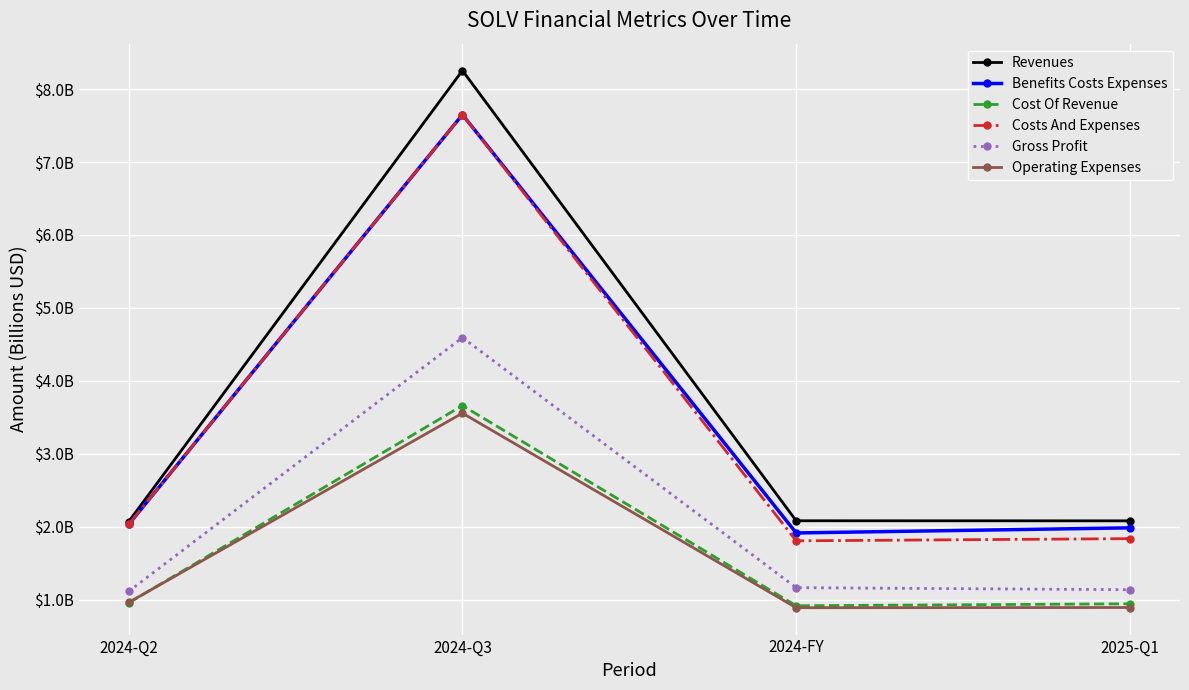

At 2024-Q2, list the series in order from smallest to largest.

Cost Of Revenue, Operating Expenses, Gross Profit, Benefits Costs Expenses, Costs And Expenses, Revenues